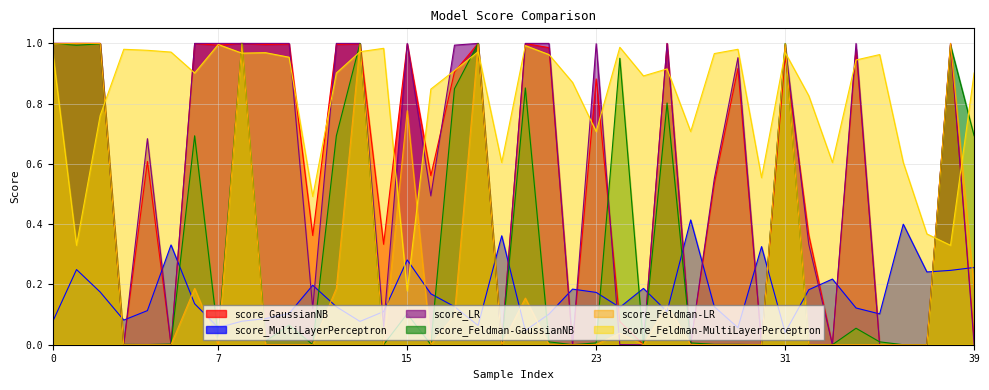

Reading right to left, list all the values displayed in this chart.

score_GaussianNB: 0.0	1.0	0.0	0.0	0.0	1.0	0.0	0.4	1.0	0.0	0.9	0.5	0.0	1.0	0.0	0.1	0.9	0.0	1.0	1.0	0.0	1.0	0.9	0.6	1.0	0.3	1.0	1.0	0.4	1.0	1.0	1.0	1.0	1.0	0.0	0.6	0.0	1.0	1.0	1.0
score_MultiLayerPerceptron: 0.3	0.2	0.2	0.4	0.1	0.1	0.2	0.2	0.0	0.3	0.1	0.1	0.4	0.1	0.2	0.1	0.2	0.2	0.1	0.0	0.4	0.1	0.1	0.2	0.3	0.1	0.1	0.1	0.2	0.1	0.1	0.1	0.1	0.1	0.3	0.1	0.1	0.2	0.2	0.1
score_LR: 0.0	1.0	0.0	0.0	0.0	1.0	0.0	0.3	1.0	0.0	1.0	0.6	0.0	1.0	0.0	0.0	1.0	0.0	1.0	1.0	0.0	1.0	1.0	0.5	1.0	0.1	1.0	1.0	0.1	1.0	1.0	1.0	1.0	1.0	0.0	0.7	0.0	1.0	1.0	1.0
score_Feldman-GaussianNB: 0.7	1.0	0.0	0.0	0.0	0.1	0.0	0.0	1.0	0.0	0.0	0.0	0.0	0.8	0.0	1.0	0.0	0.0	0.0	0.9	0.0	1.0	0.8	0.0	0.1	0.0	1.0	0.7	0.0	0.1	0.0	1.0	0.0	0.7	0.0	0.0	0.0	1.0	1.0	1.0
score_Feldman-LR: 0.2	1.0	0.0	0.0	0.0	0.0	0.0	0.0	1.0	0.0	0.0	0.0	0.0	0.1	0.0	0.0	0.0	0.0	0.0	0.2	0.0	1.0	0.1	0.0	0.8	0.0	1.0	0.2	0.0	0.0	0.0	1.0	0.0	0.2	0.0	0.0	0.0	1.0	1.0	1.0
score_Feldman-MultiLayerPerceptron: 0.9	0.3	0.4	0.6	1.0	0.9	0.6	0.8	1.0	0.6	1.0	1.0	0.7	0.9	0.9	1.0	0.7	0.9	1.0	1.0	0.6	1.0	0.9	0.8	0.2	1.0	1.0	0.9	0.5	1.0	1.0	1.0	1.0	0.9	1.0	1.0	1.0	0.8	0.3	1.0